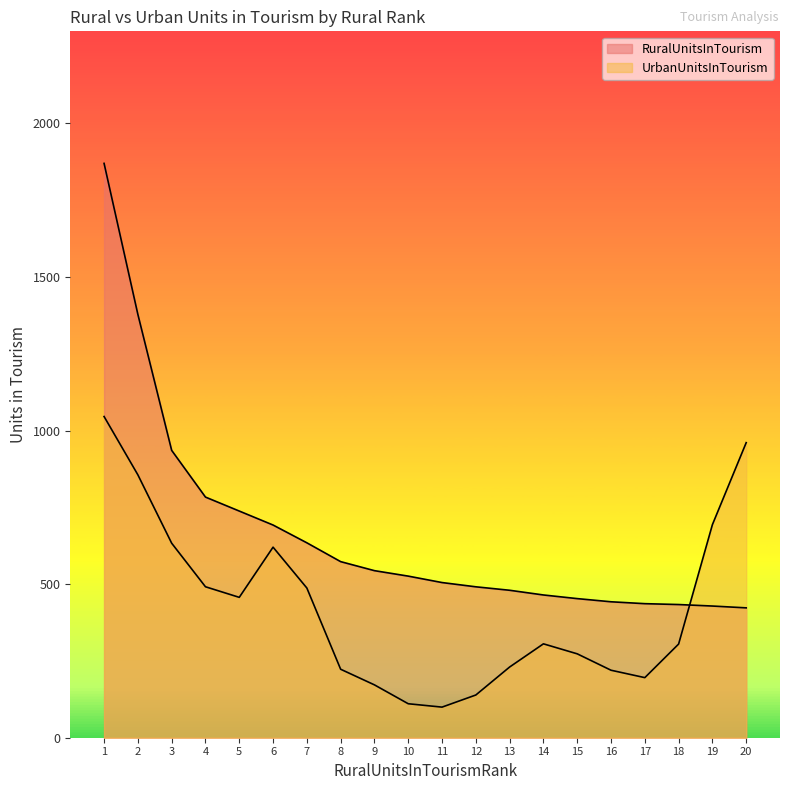

Between 8 and 3, which is larger?

3